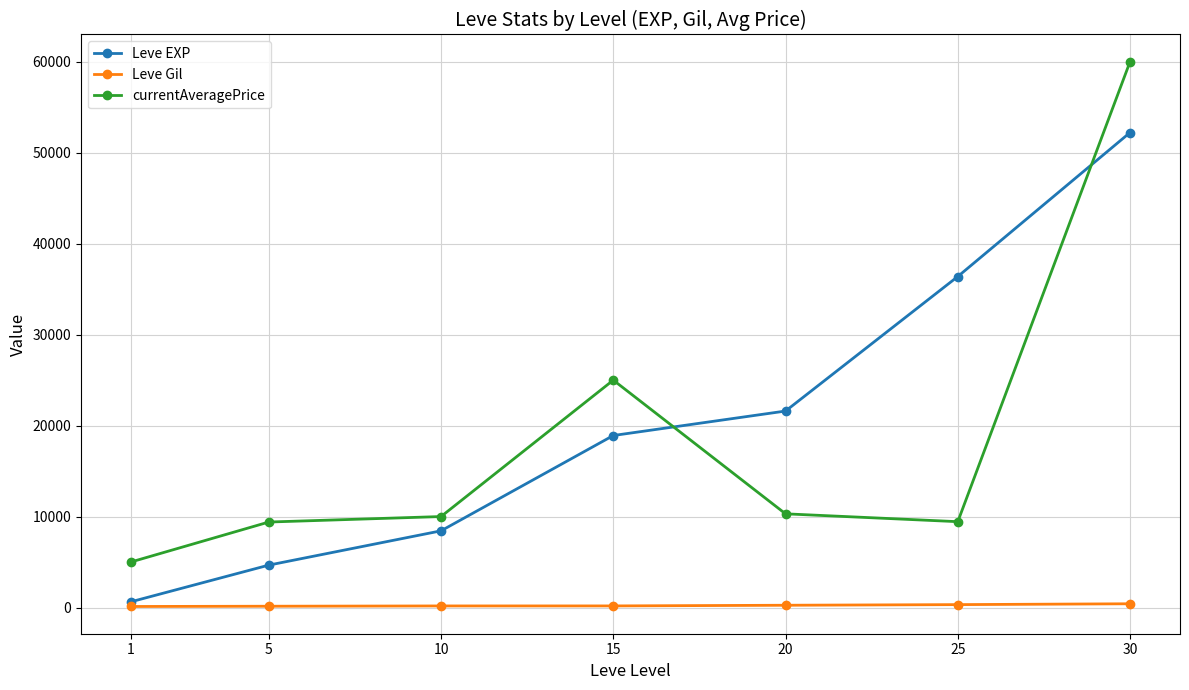

True or false: Leve Gil and currentAveragePrice cross at least once.

False